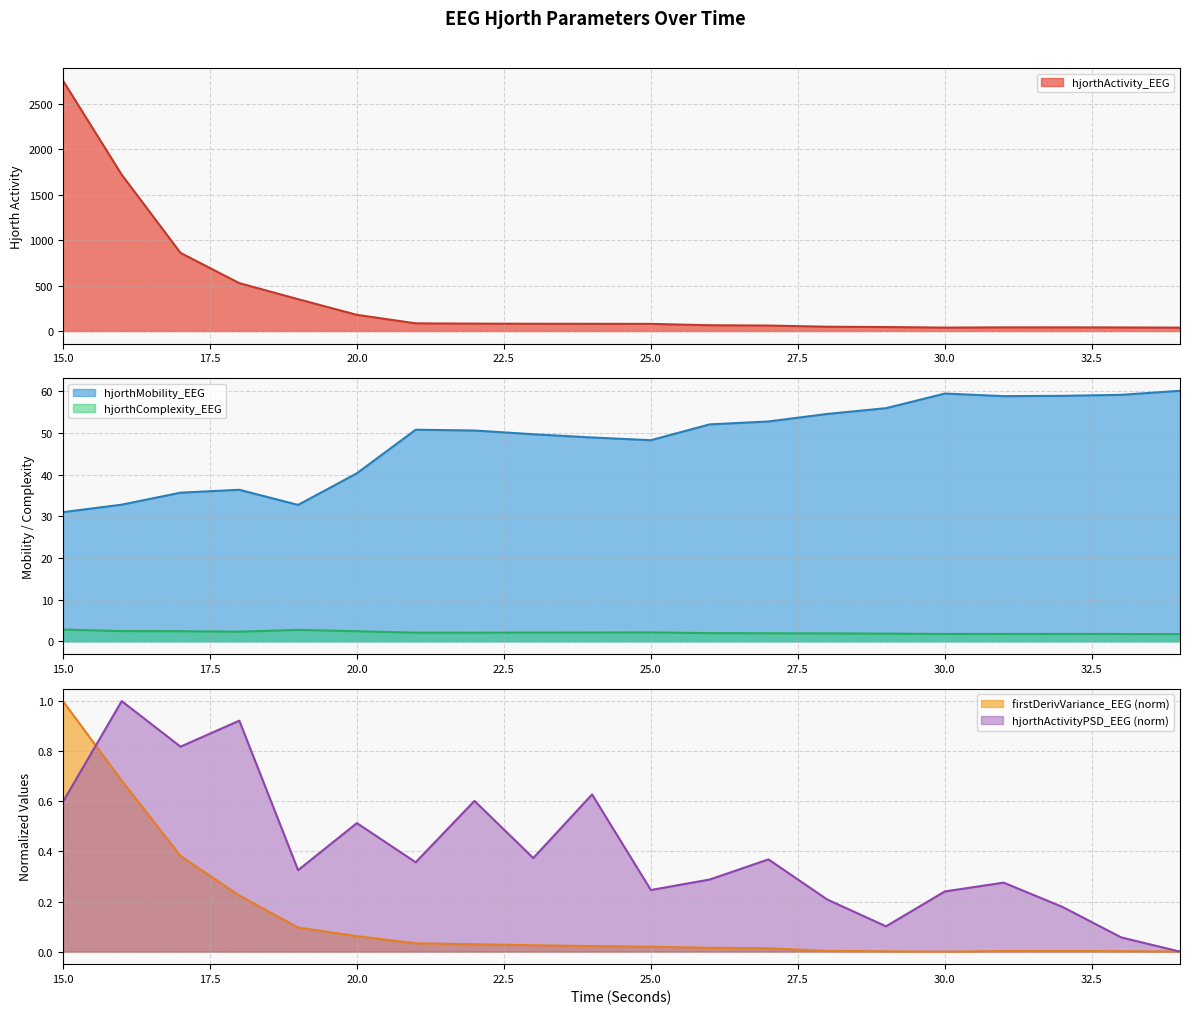

How many interior local peaks does the hjorthComplexity_EEG series have?

3